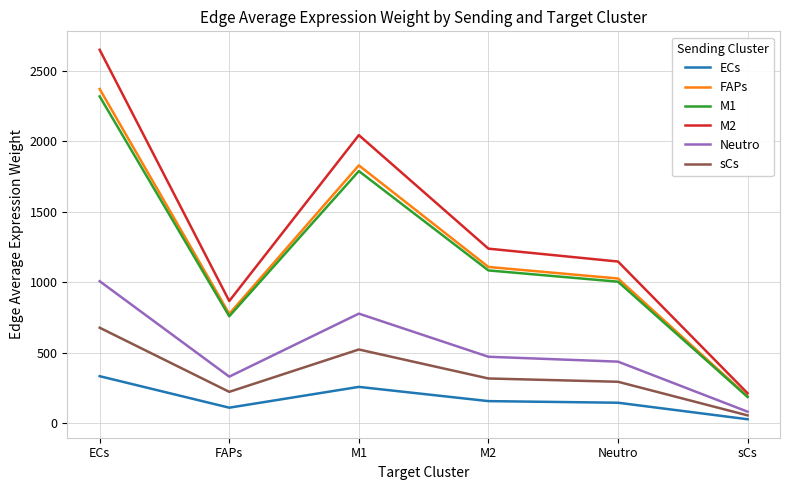

How many lines are shown in the chart?

6